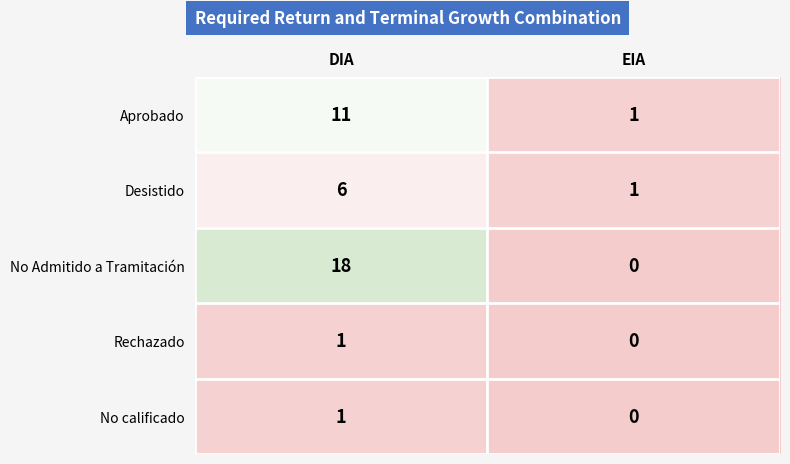

Read the Aprobado value at DIA, to the nearest 10.

10